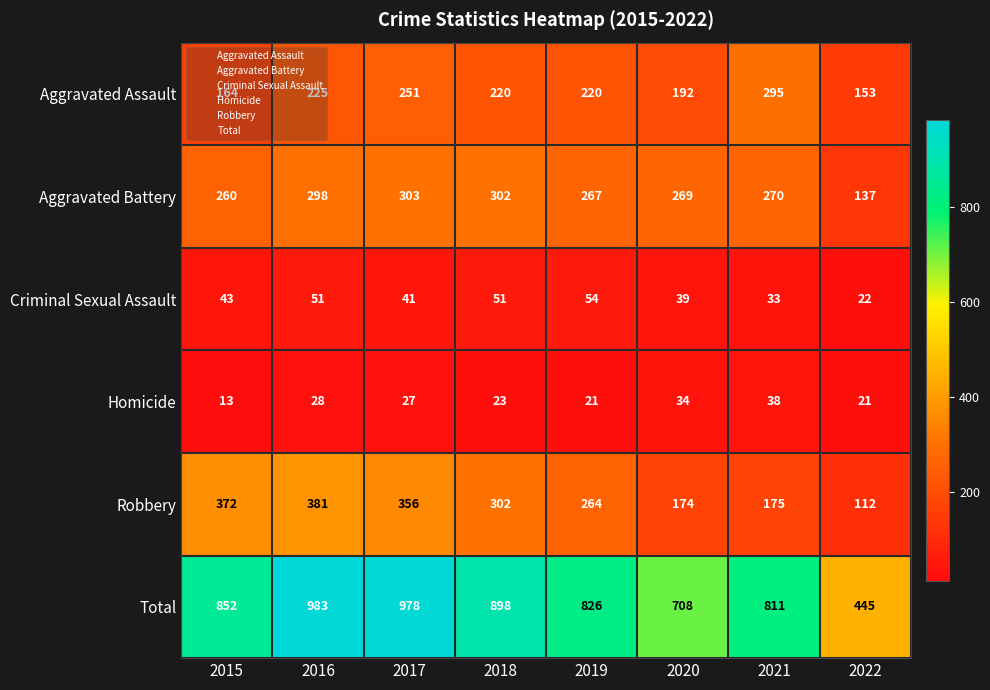

The value of Aggravated Assault at 2021 is 479. True or false?

False